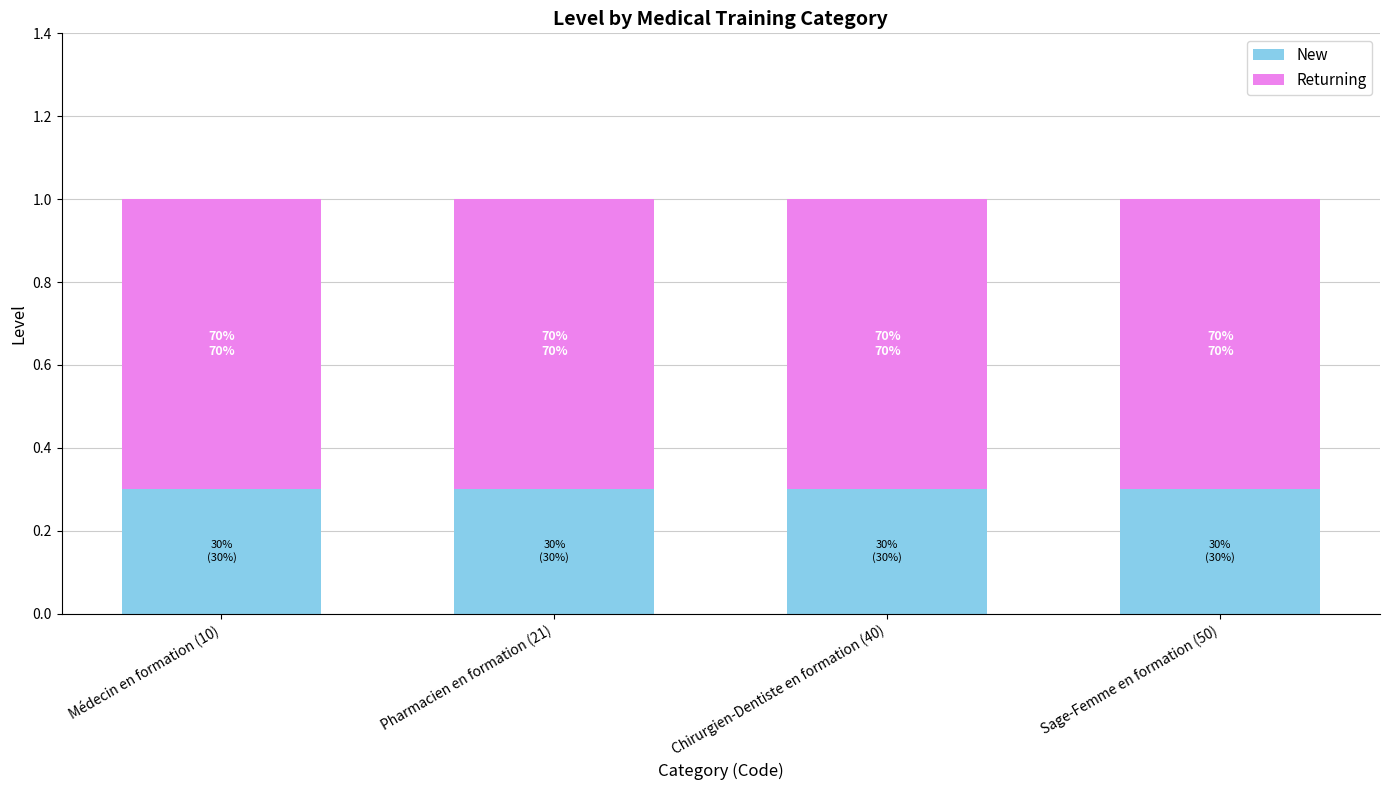

What is the lowest value of the New series?

0.3